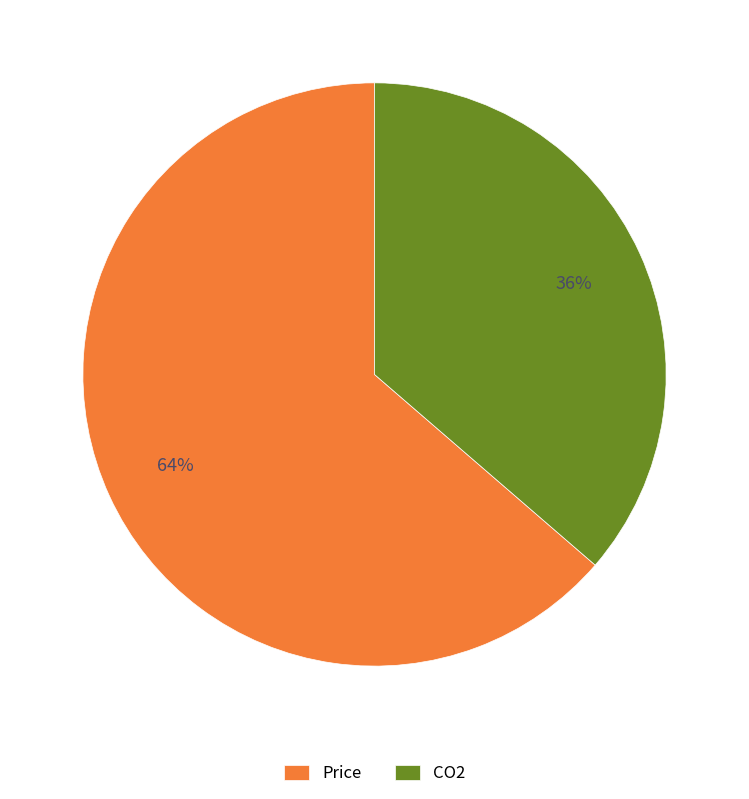

Is there any slice that represents more than half of the pie?

Yes